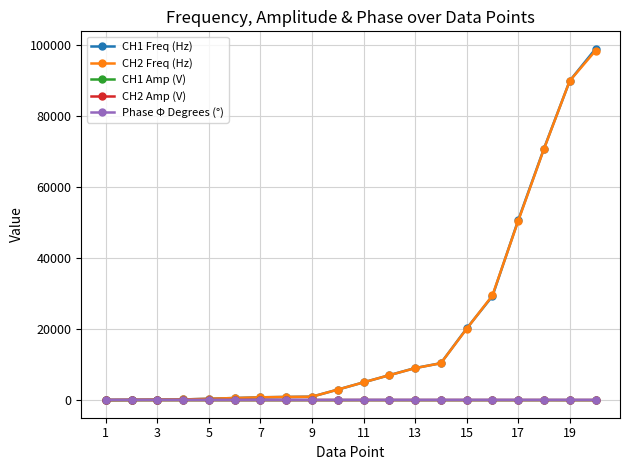

At how many categories does at least one series exceed 12773?

6